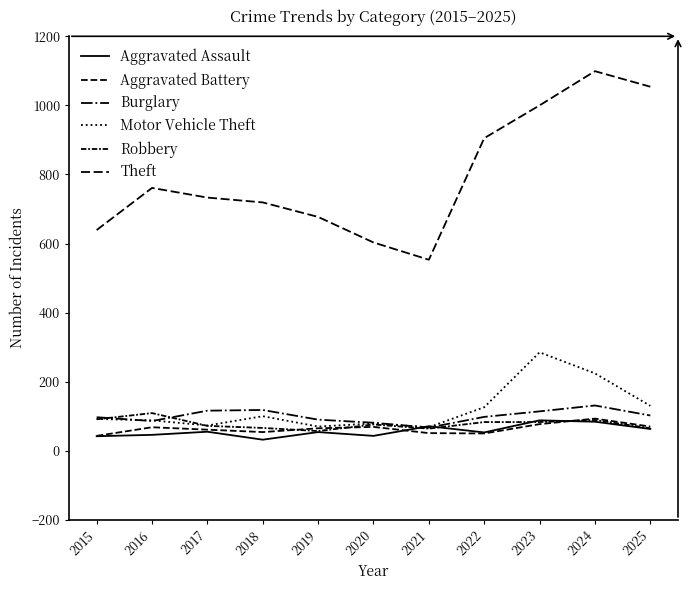

Is this an area chart (filled region under the line)?

No